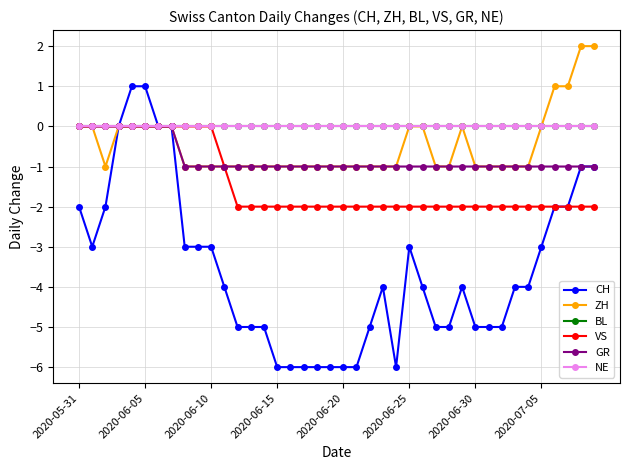

Does the chart have visible grid lines?

Yes